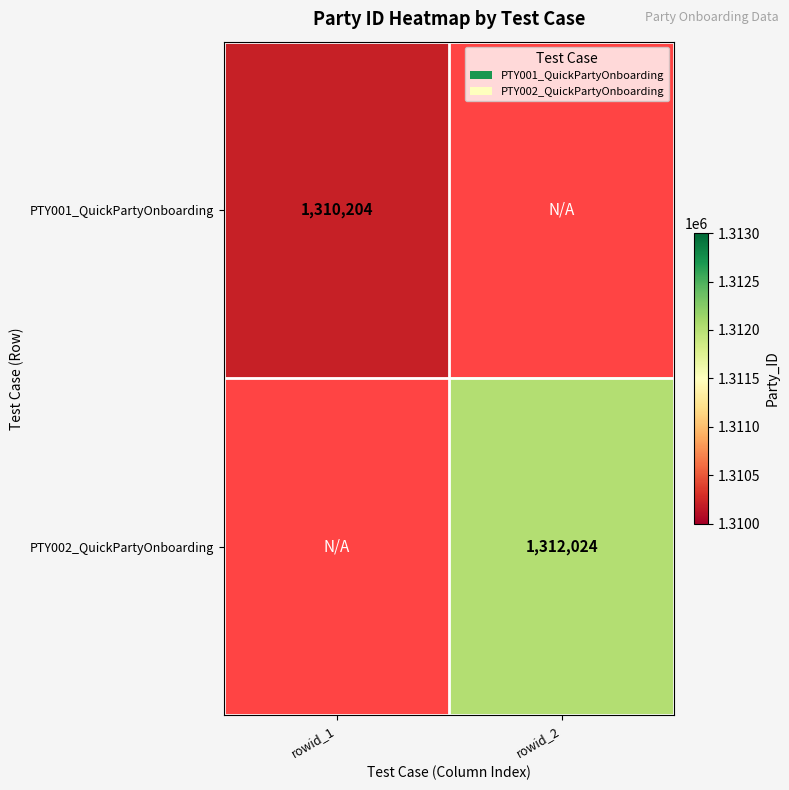

True or false: PTY002_QuickPartyOnboarding has a value of 1312024 at rowid_2.

True